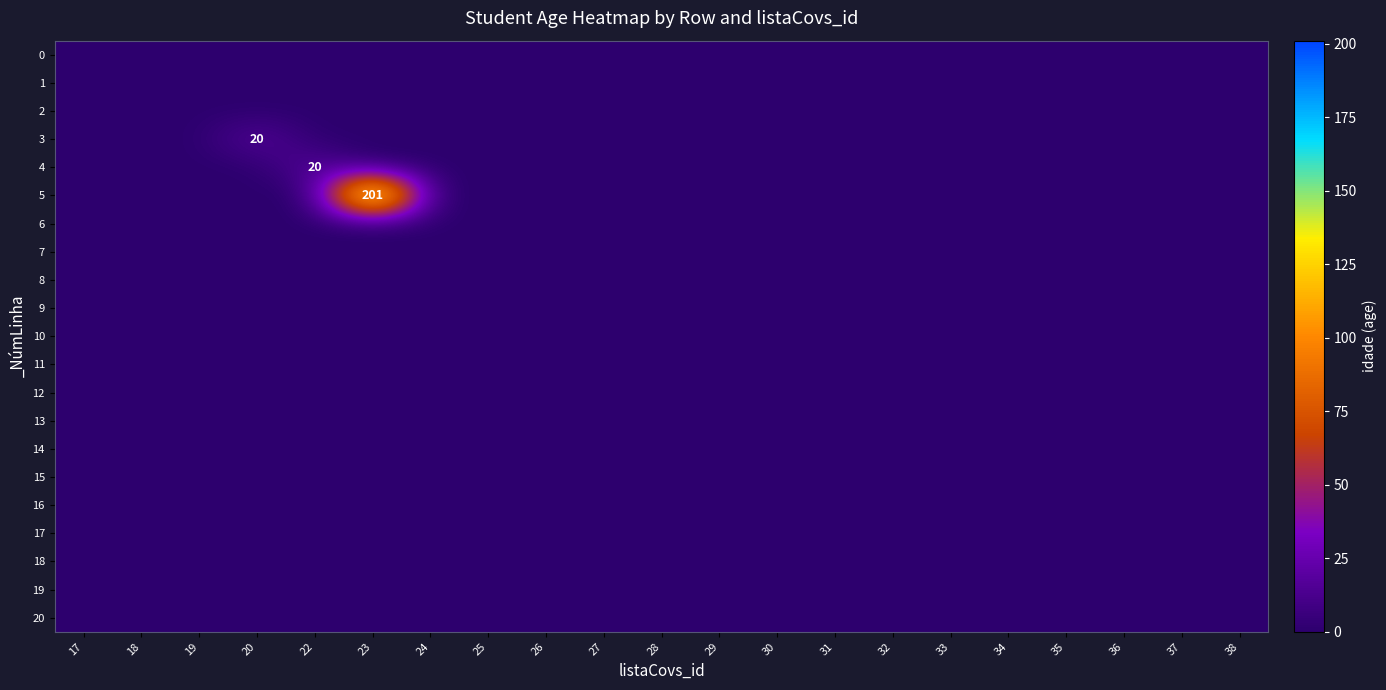

Which has a higher value, 36 or 18?

36